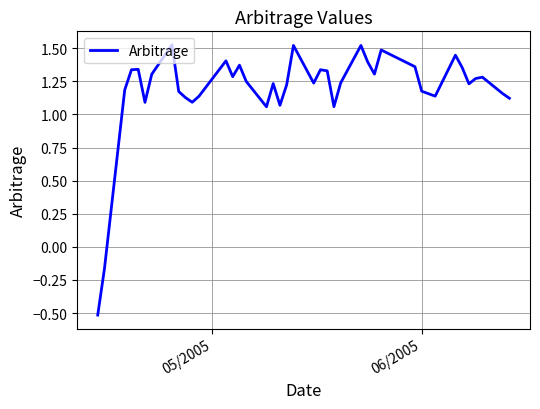

What is the difference between the maximum and minimum values?

2.0